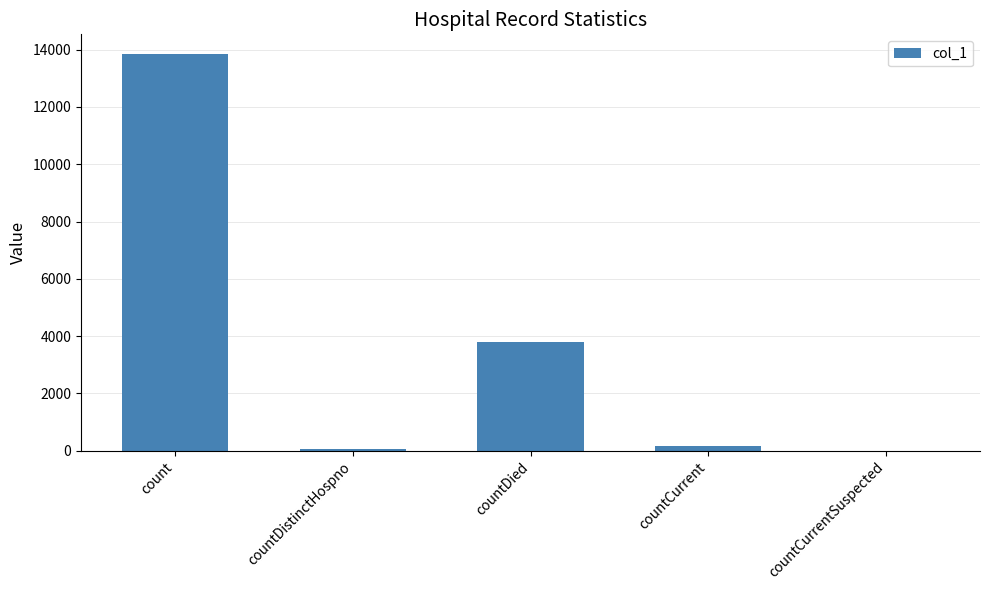

What is the greatest value displayed?

13846